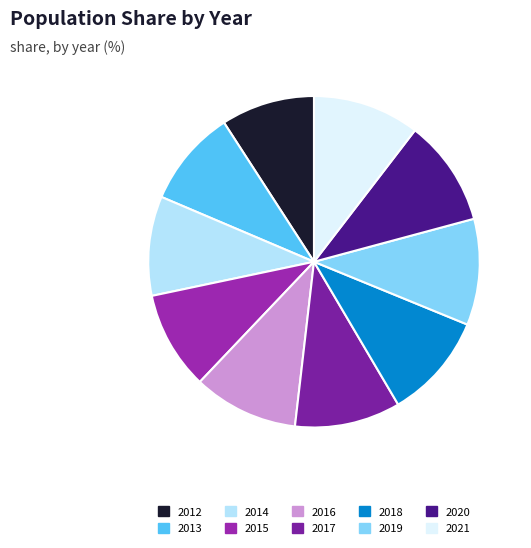

To the nearest percent, what is the combined percentage of 2021 and 2015?

20%